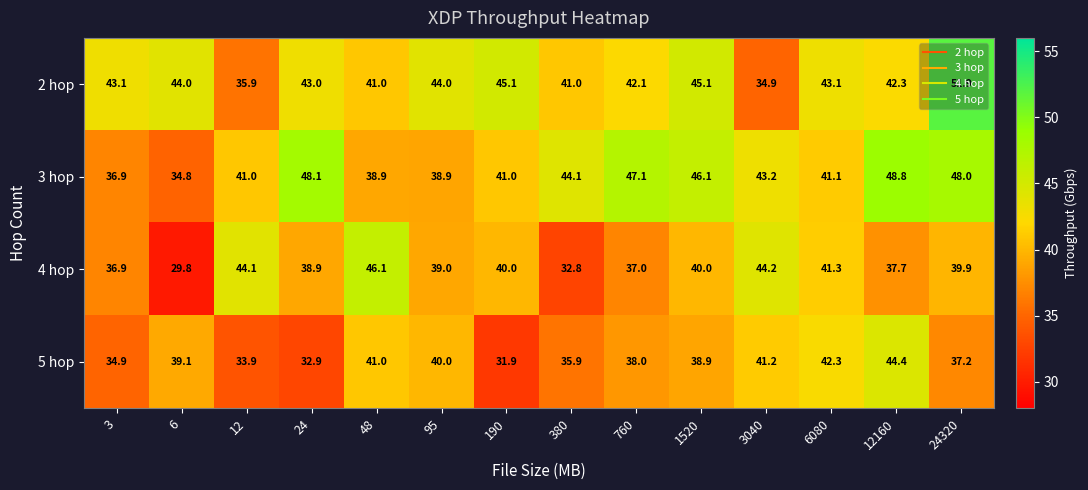

Is it true that 4 hop equals 29.8 at 6?

True